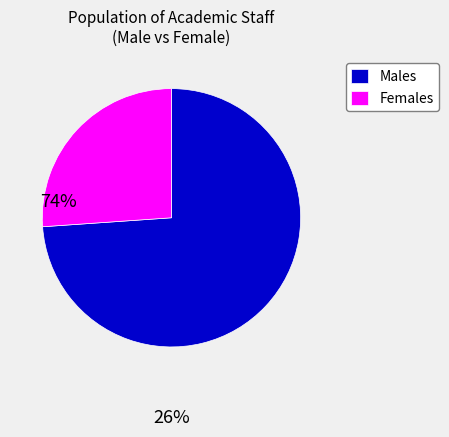

The Females slice represents 26% of the pie. True or false?

True